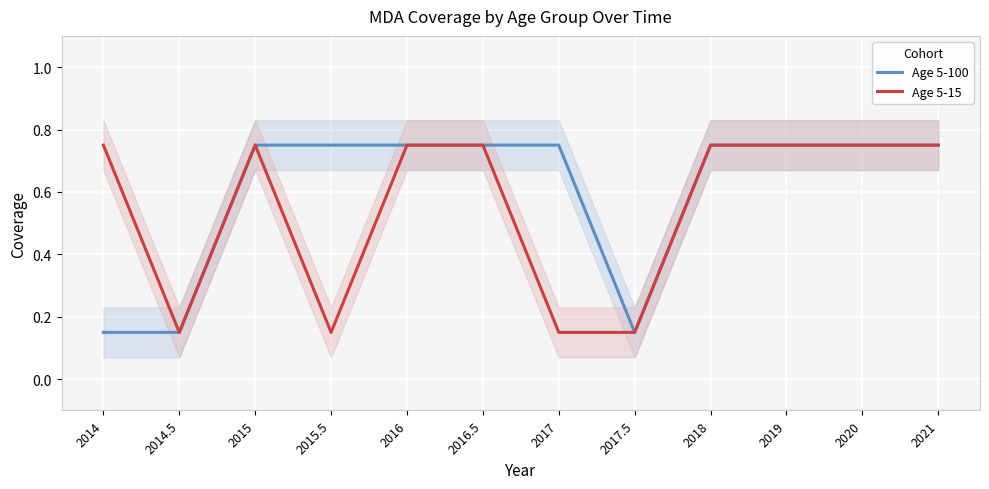

What is the average value of the Age 5-15 series?

0.5